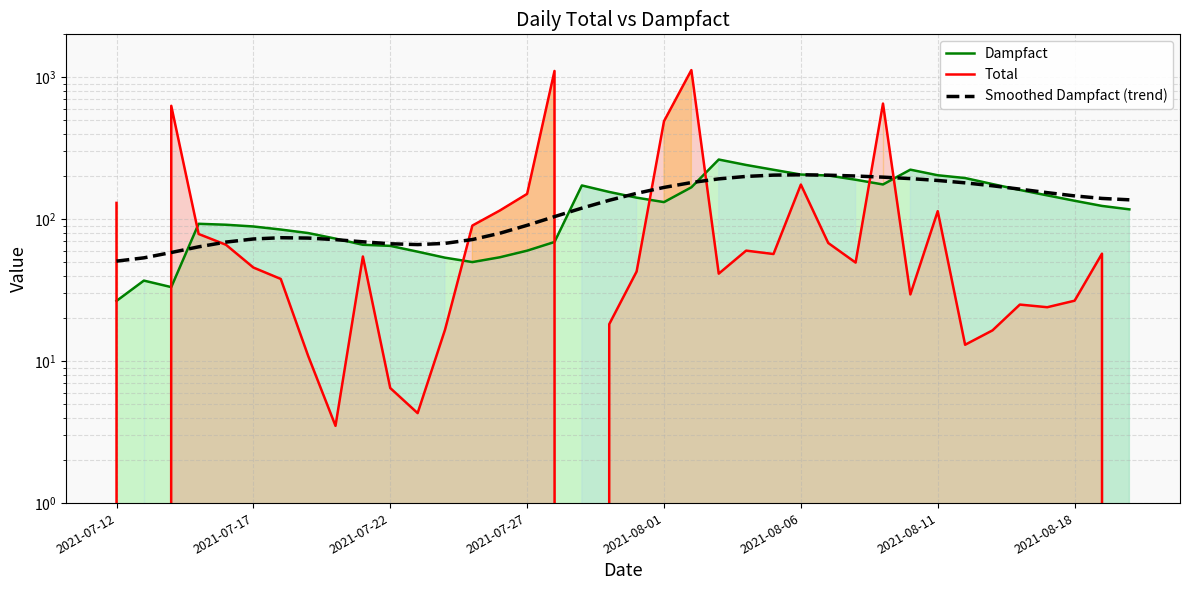

How many interior local valleys does the Smoothed Dampfact (trend) series have?

1